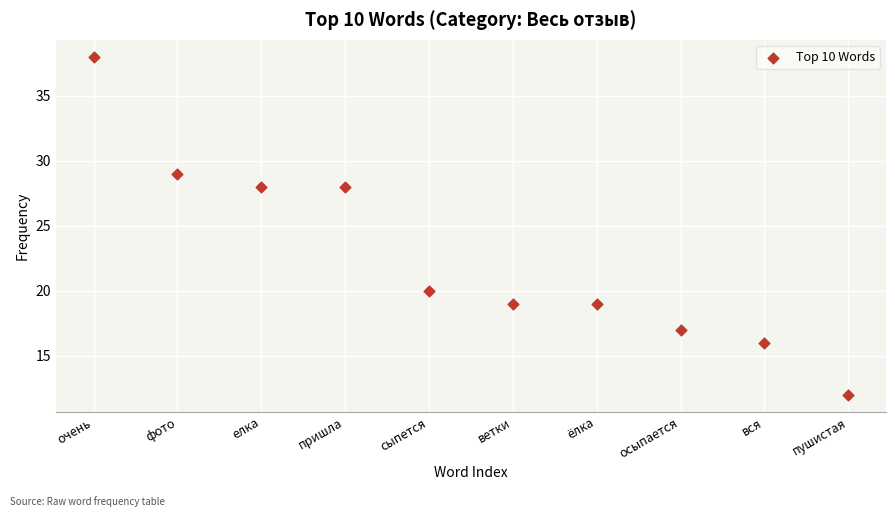

What is the range of Y values (max minus min)?

26